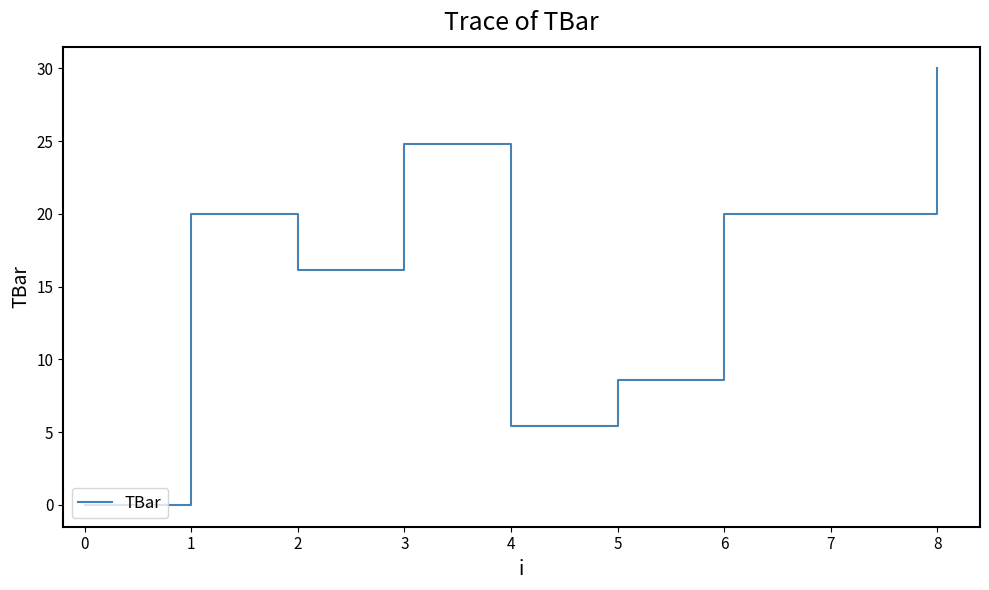

What is the approximate value at 8?

30.0